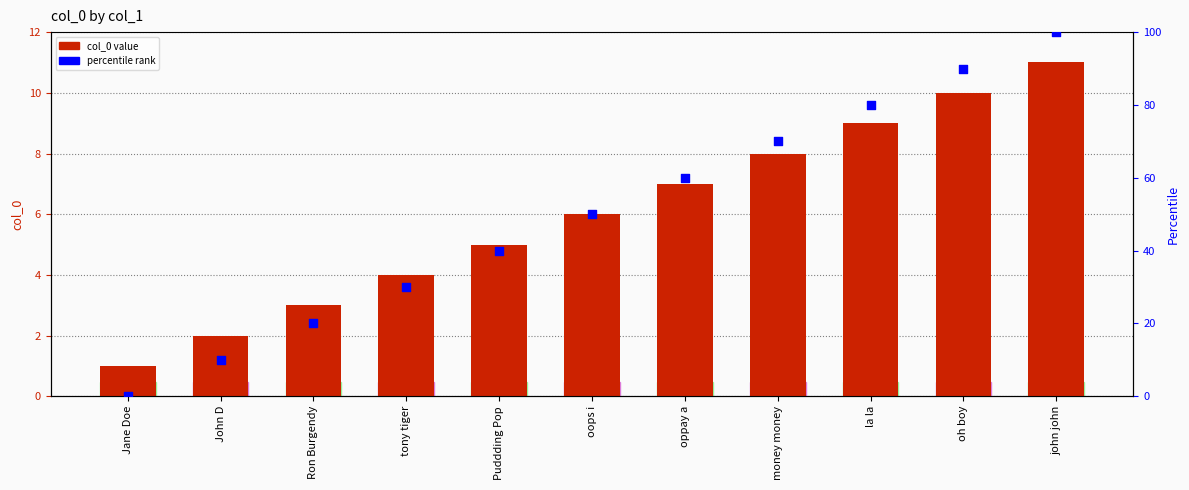

Which series has the largest total across all categories?

percentile rank